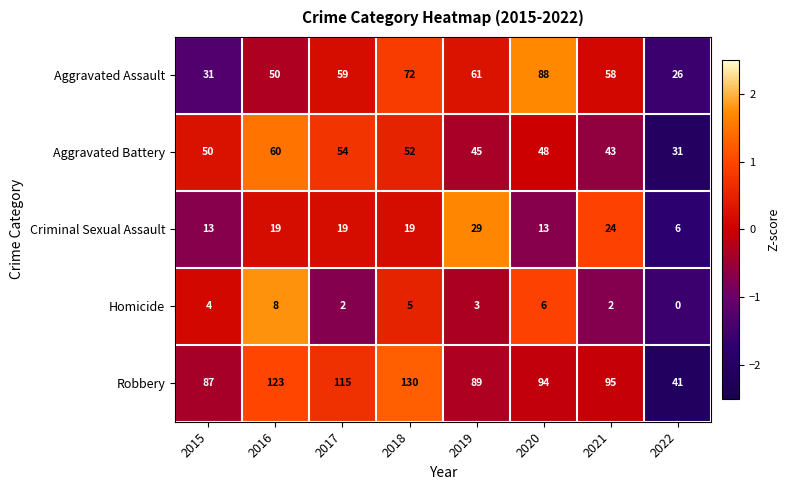

Is the value of Homicide at 2019 greater than the value of Aggravated Battery at 2019?

No